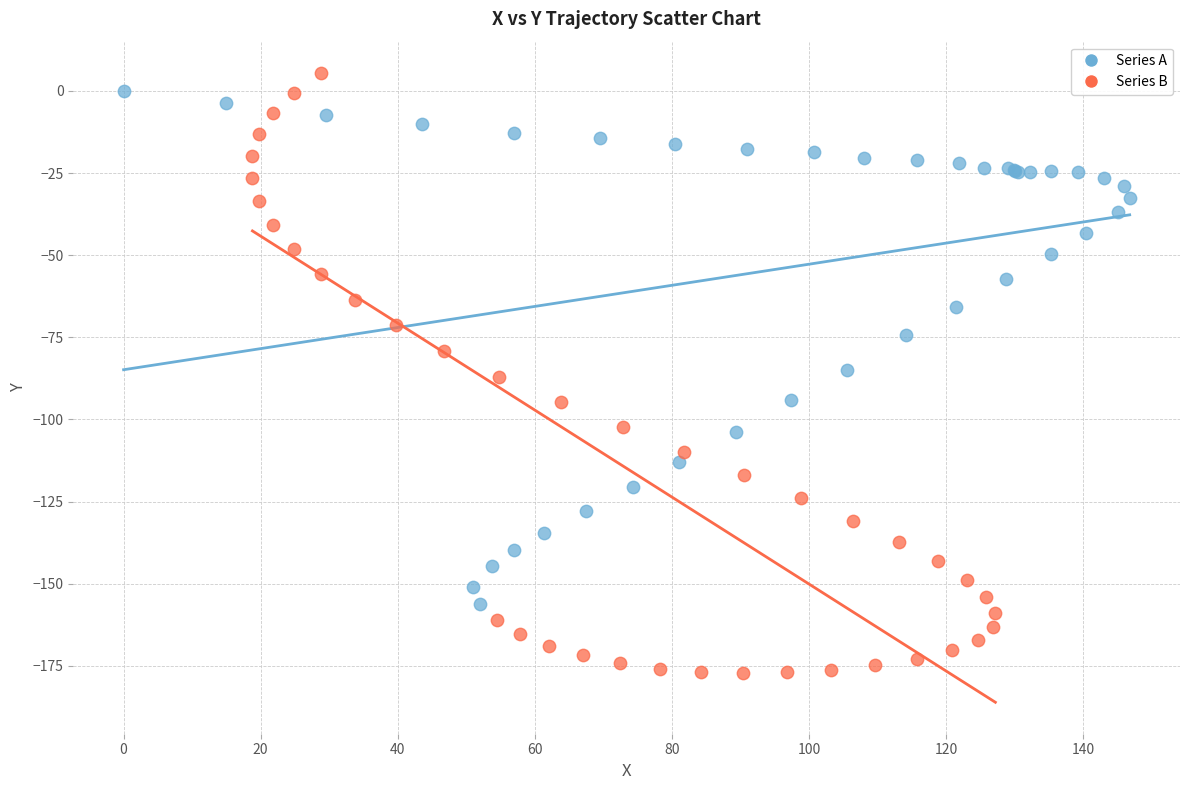

Which series contains the lowest Y value?

Series B